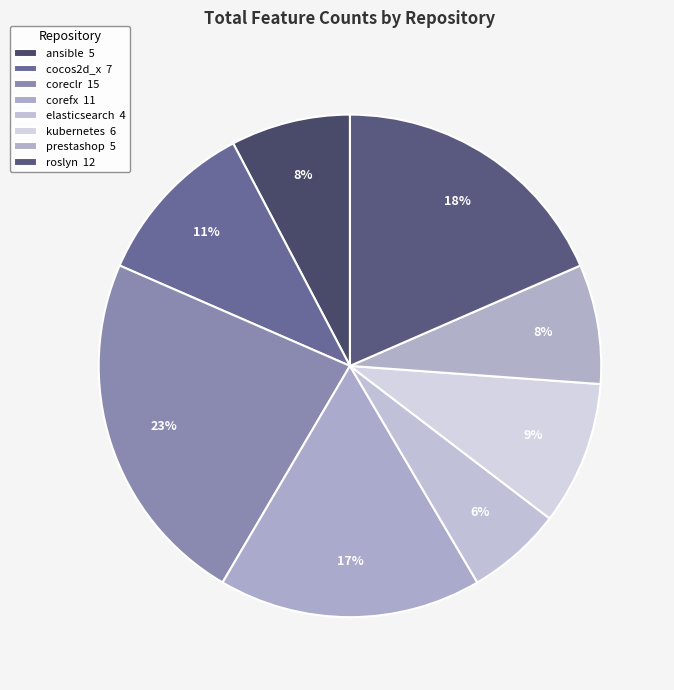

Count the number of slices in the pie.

8